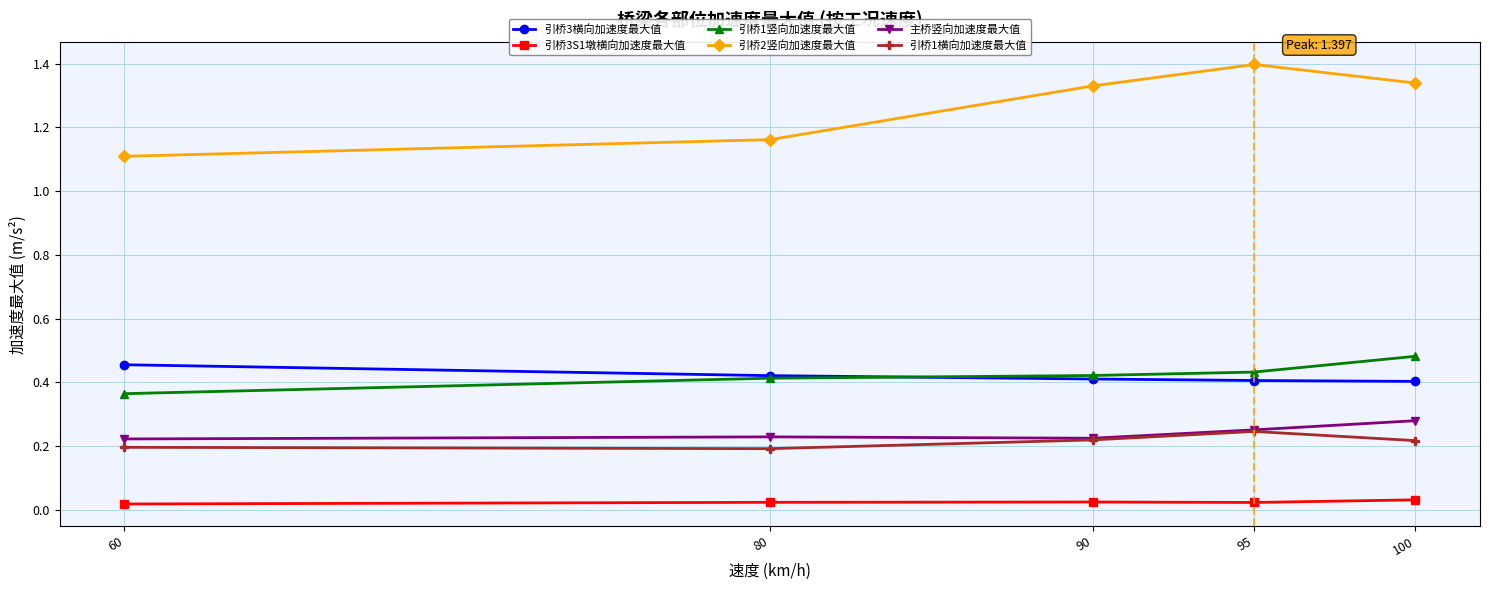

How many lines are shown in the chart?

6